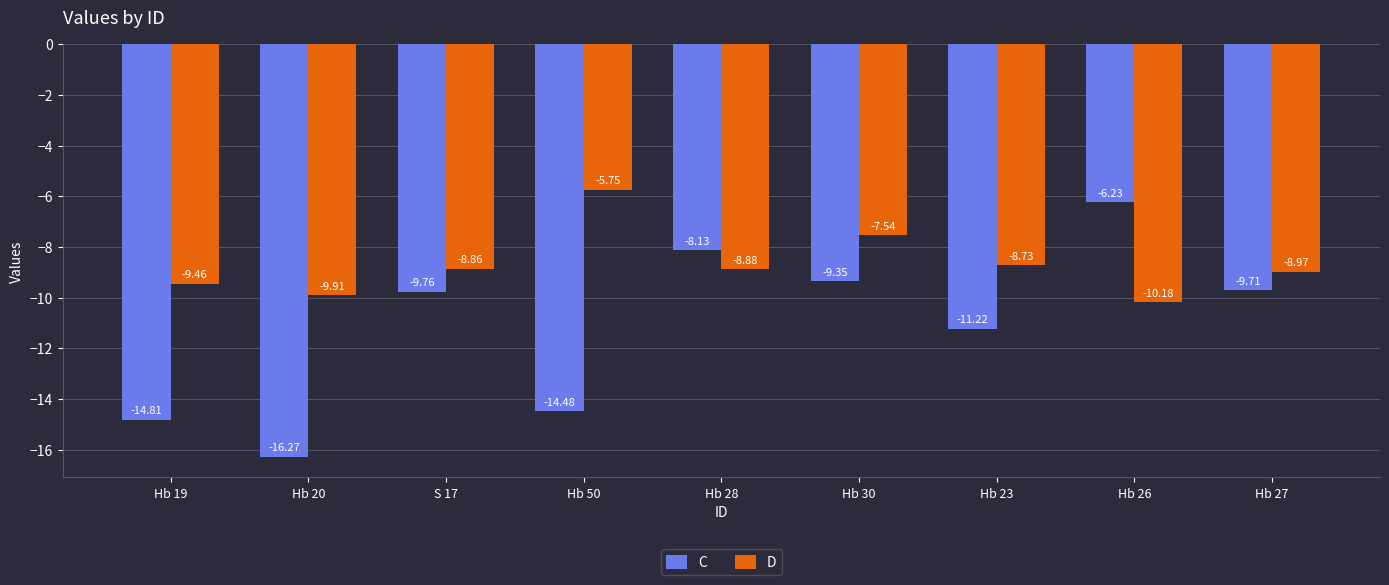

What is the sum of all C values?

-100.0